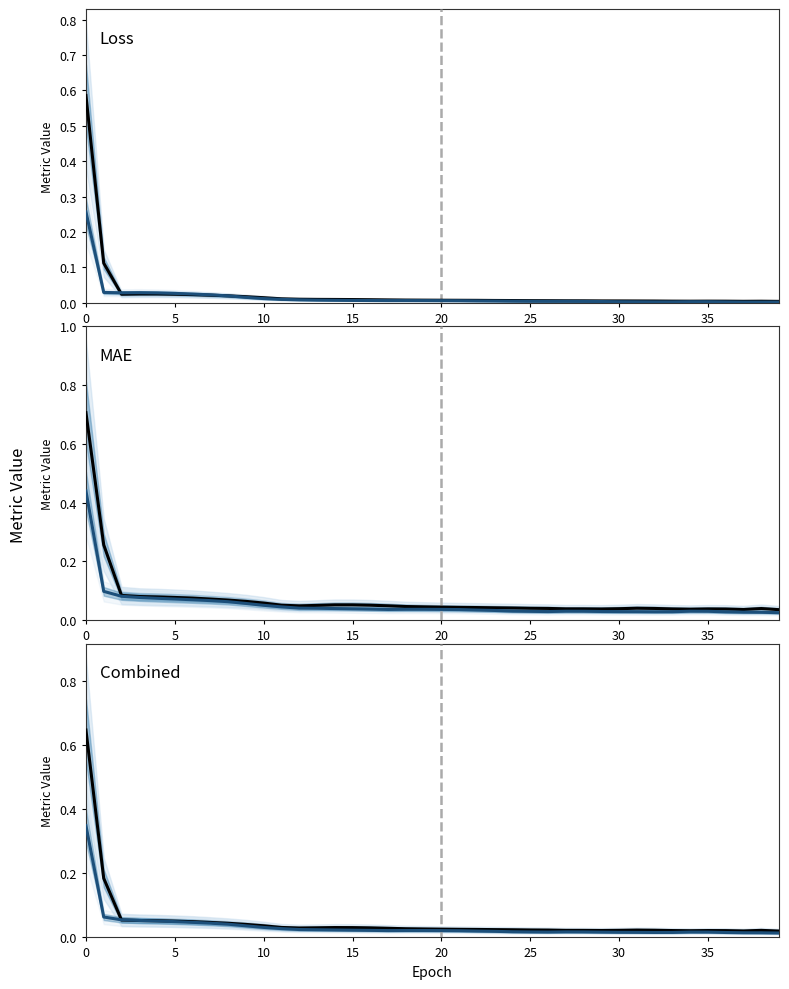

Does the chart display data point markers on the line(s)?

No